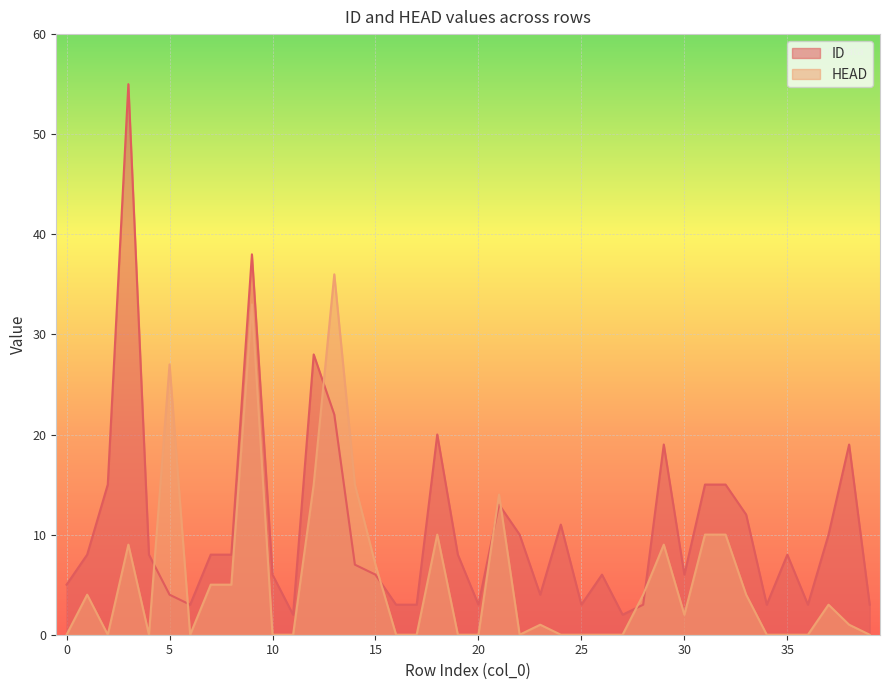

Which series ends up on top after the final intersection of HEAD and ID?

ID